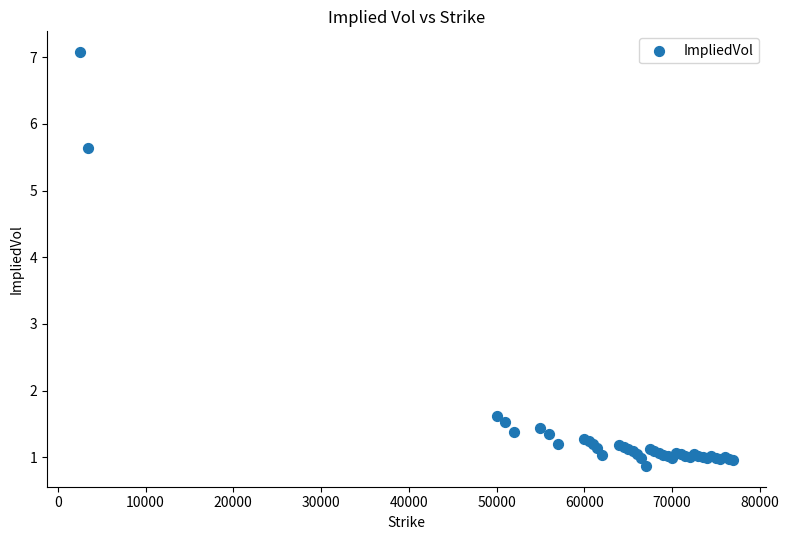

What Y value in the scatter plot is closest to 3?

1.6